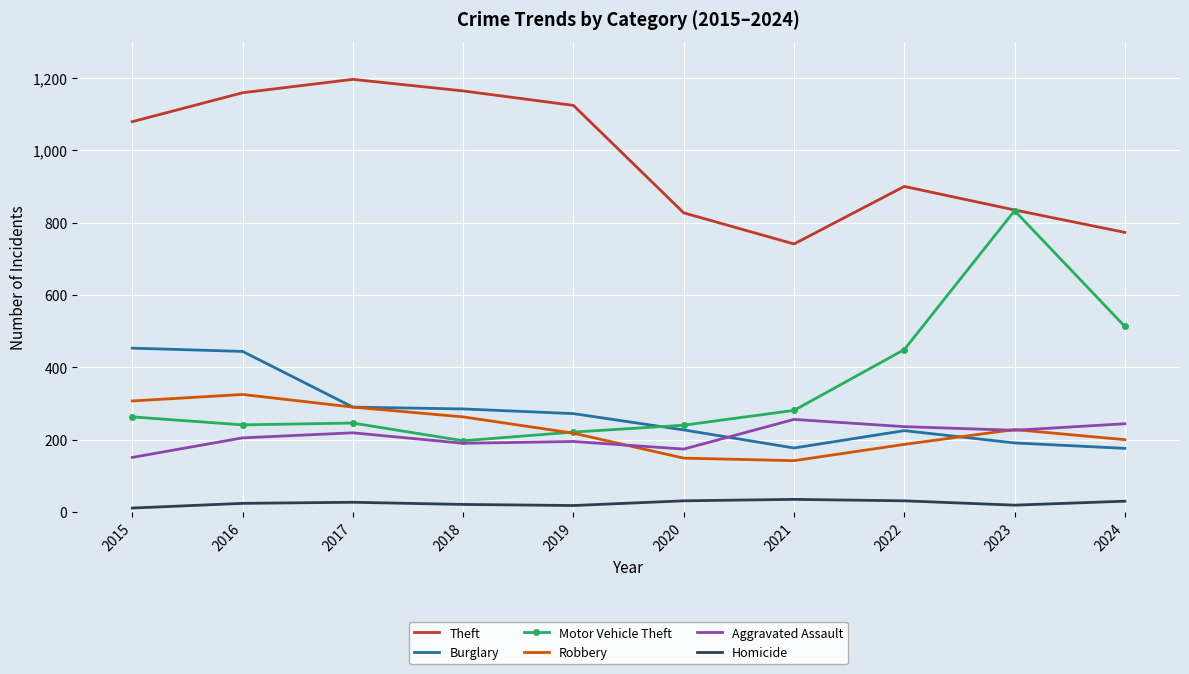

Which series has the widest spread of values?

Motor Vehicle Theft